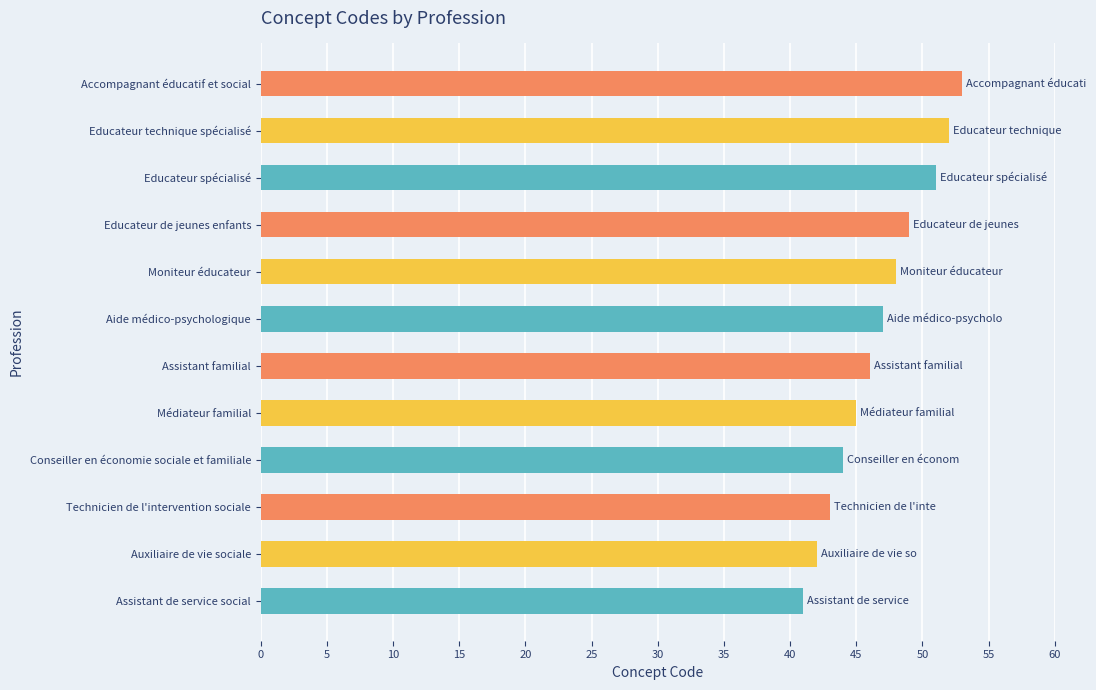

What value does the data have at Médiateur familial?

45